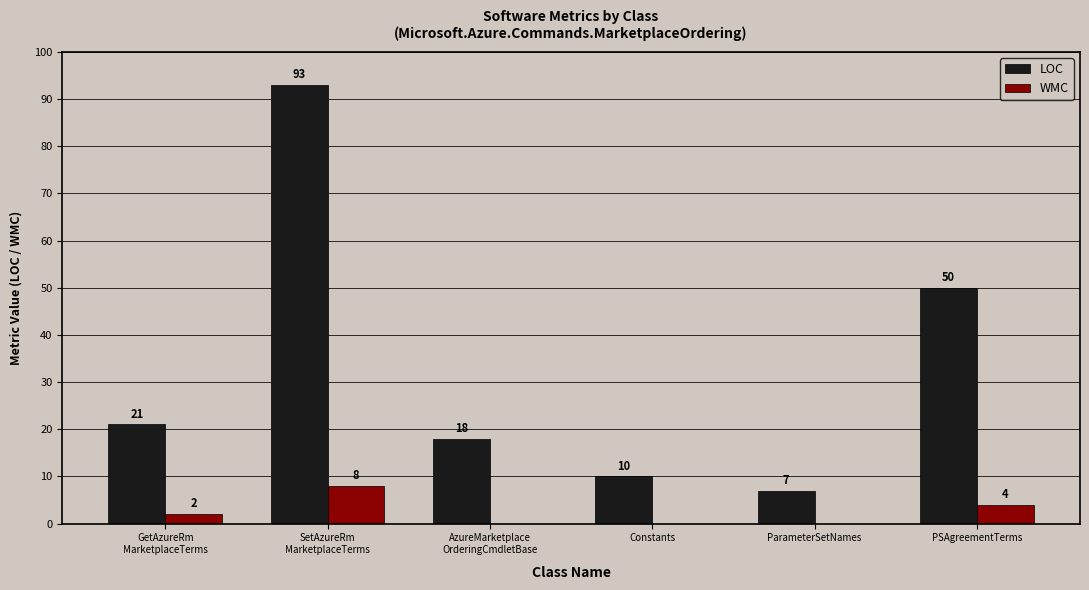

Which series has the largest total across all categories?

LOC